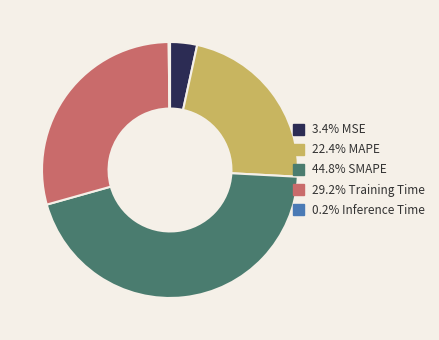

Is there any slice that represents more than half of the pie?

No